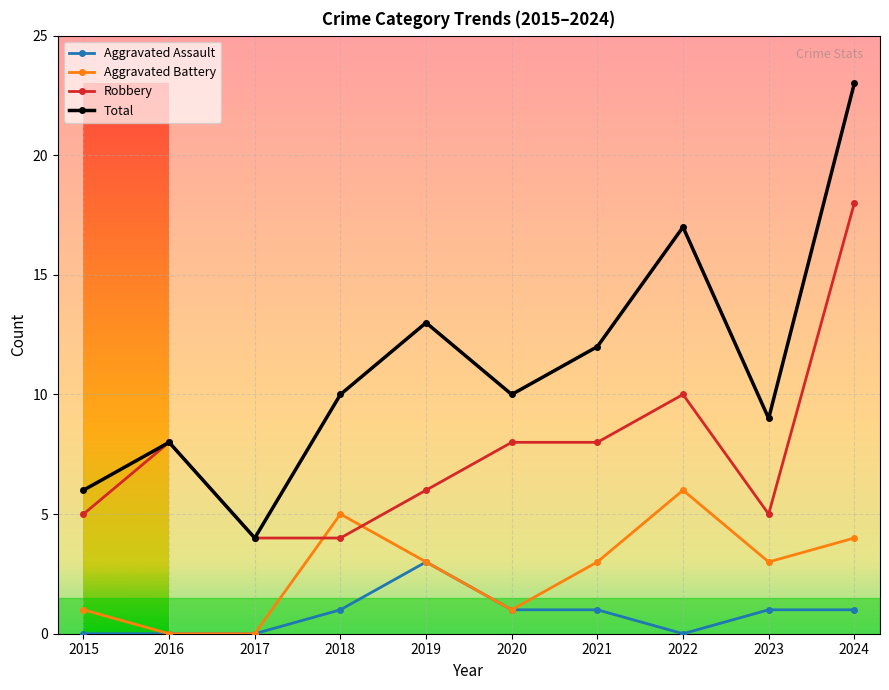

How many categories are shown in the chart?

10